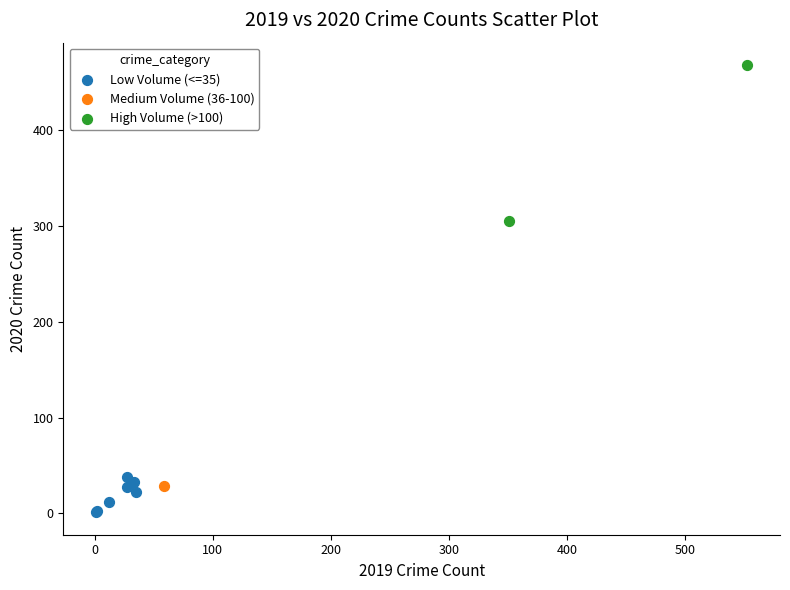

Which series reaches the minimum Y coordinate?

Low Volume (<=35)